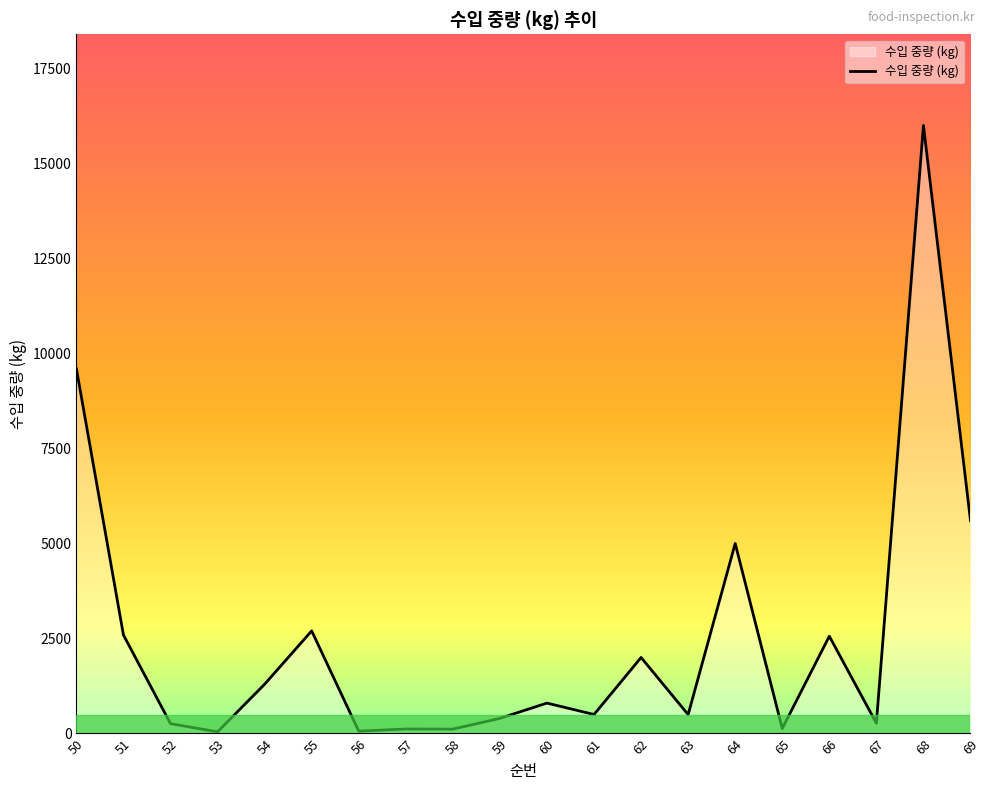

The value at 66 is 4300. True or false?

False